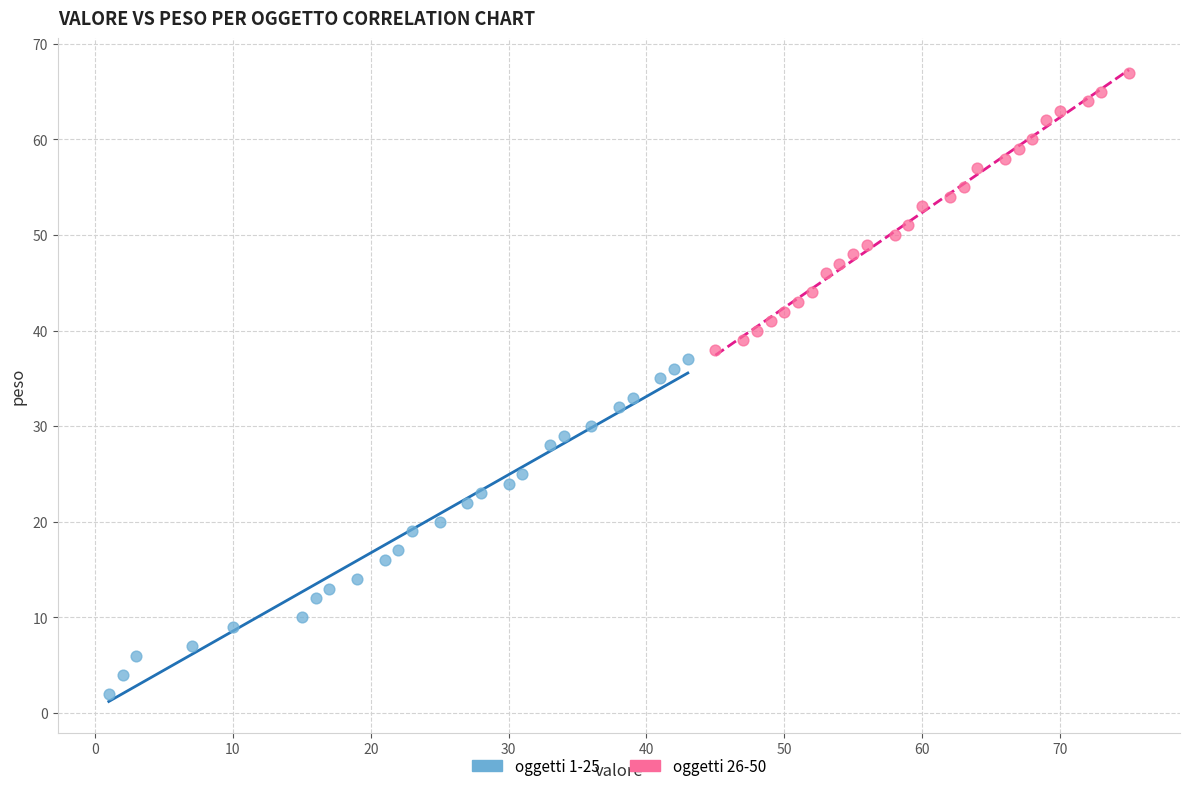

What are all the series names shown in the legend?

oggetti 1-25, oggetti 26-50